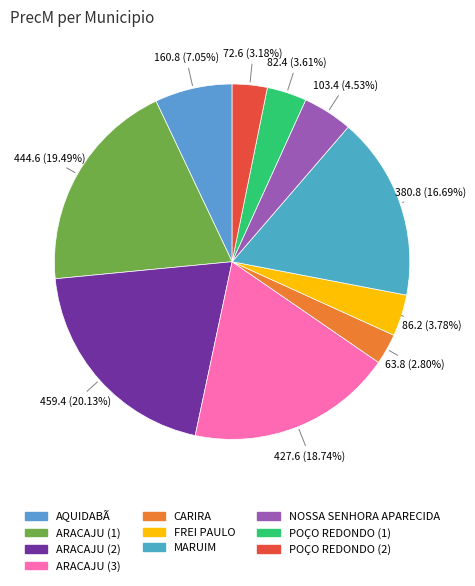

Count the number of slices in the pie.

10